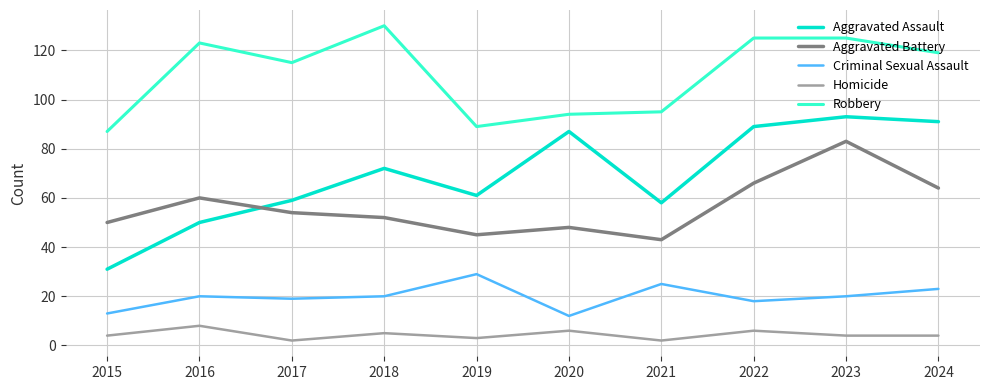

Reading left to right, list all the values displayed in this chart.

Aggravated Assault: 2015=31	2016=50	2017=59	2018=72	2019=61	2020=87	2021=58	2022=89	2023=93	2024=91
Aggravated Battery: 2015=50	2016=60	2017=54	2018=52	2019=45	2020=48	2021=43	2022=66	2023=83	2024=64
Criminal Sexual Assault: 2015=13	2016=20	2017=19	2018=20	2019=29	2020=12	2021=25	2022=18	2023=20	2024=23
Homicide: 2015=4	2016=8	2017=2	2018=5	2019=3	2020=6	2021=2	2022=6	2023=4	2024=4
Robbery: 2015=87	2016=123	2017=115	2018=130	2019=89	2020=94	2021=95	2022=125	2023=125	2024=119